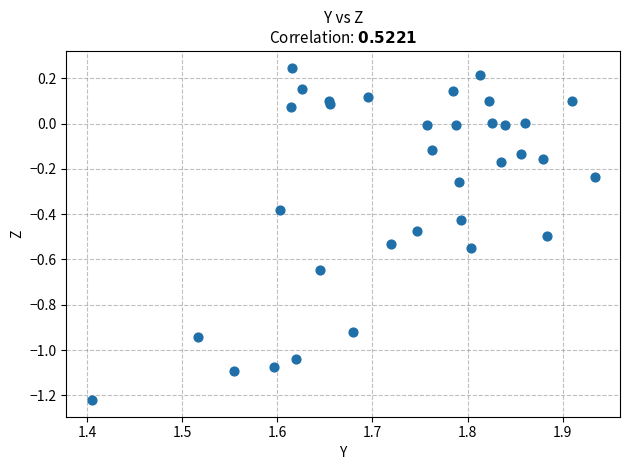

What is the range of Y values (max minus min)?

1.5